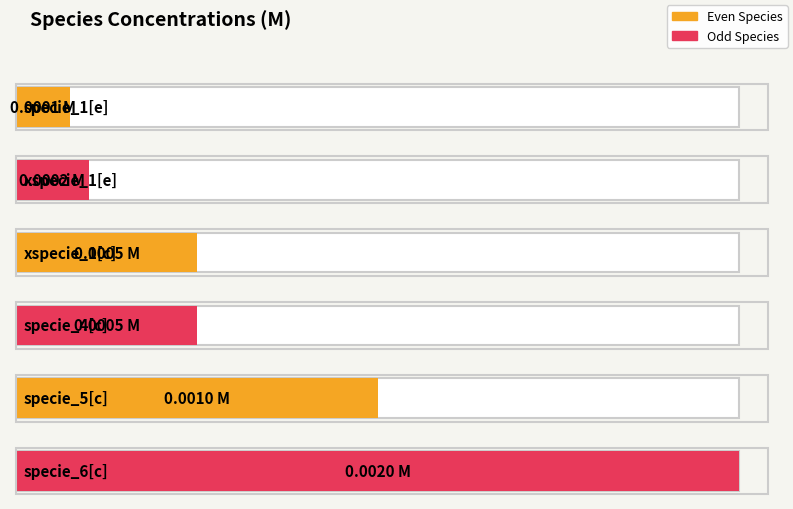

List the labels in order of value, smallest first.

specie_1[e], xspecie_1[e], xspecie_1[c], specie_4[c], specie_5[c], specie_6[c]